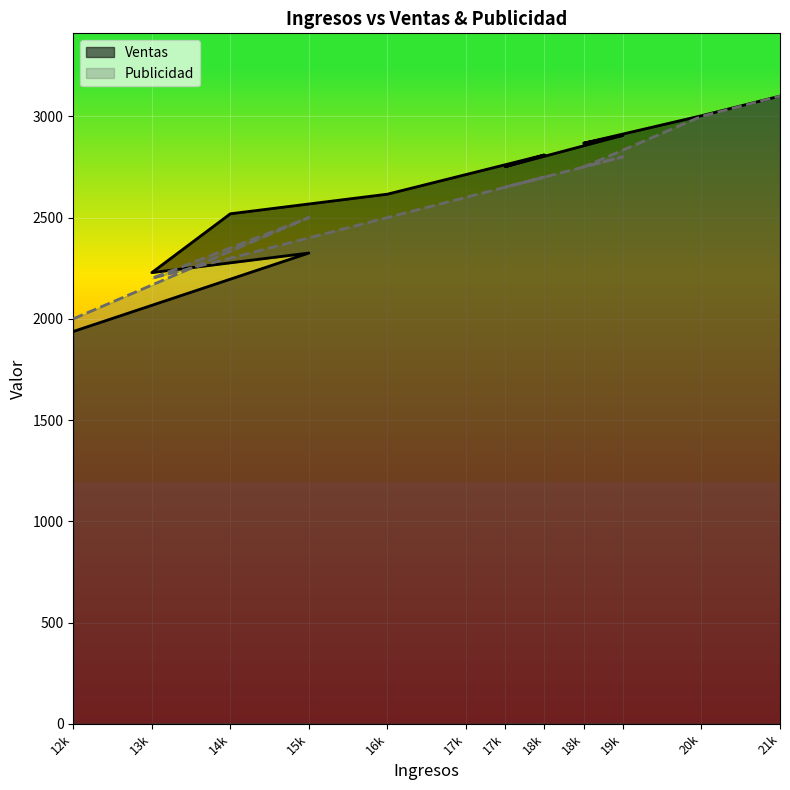

Rank the series at 17k from lowest to highest value.

Publicidad, Ventas